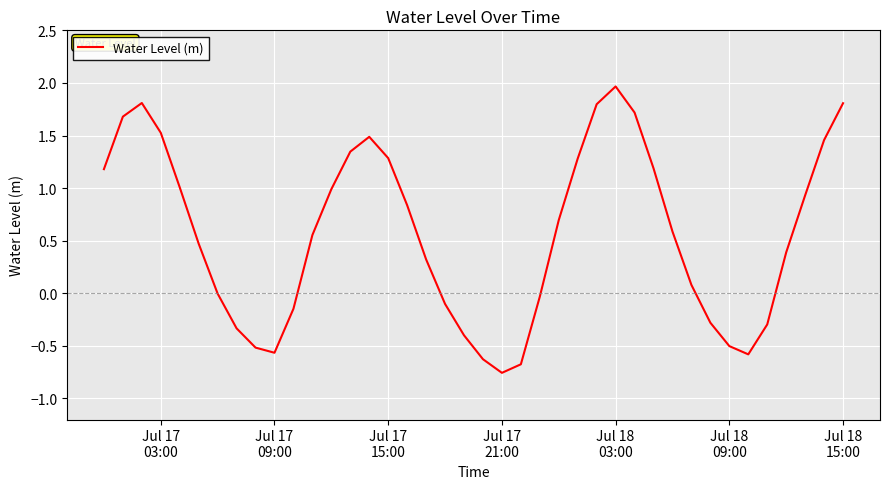

What is the maximum value shown in the chart?

2.0